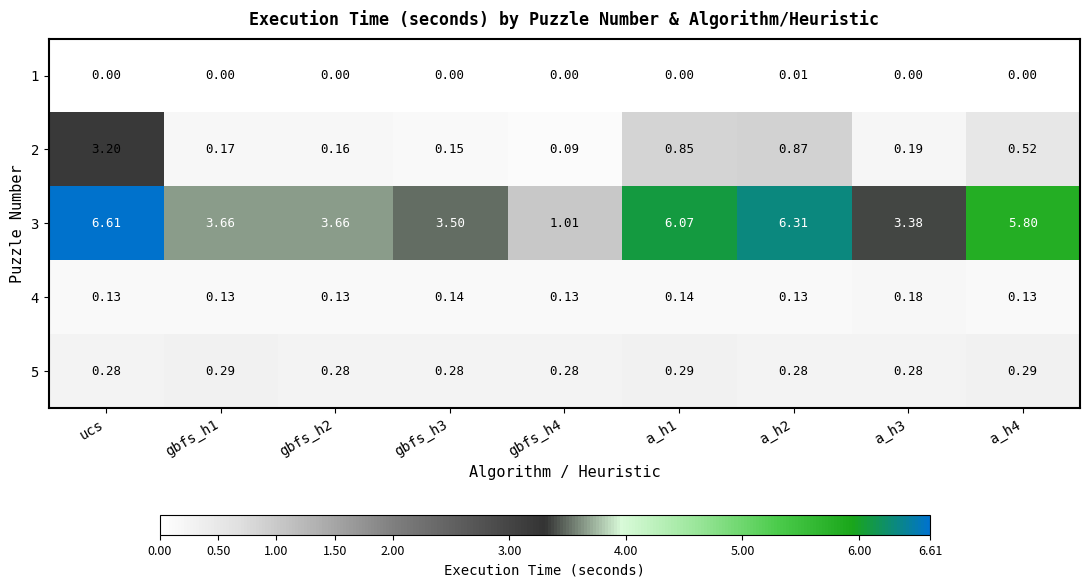

What is the spread (max minus min) of values at gbfs_h3?

3.5